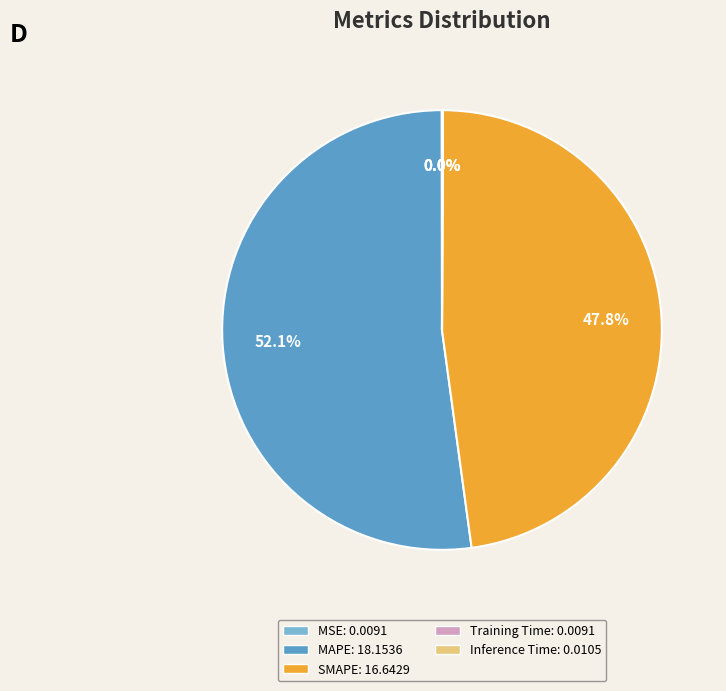

Which slice represents more than half of the pie?

MAPE